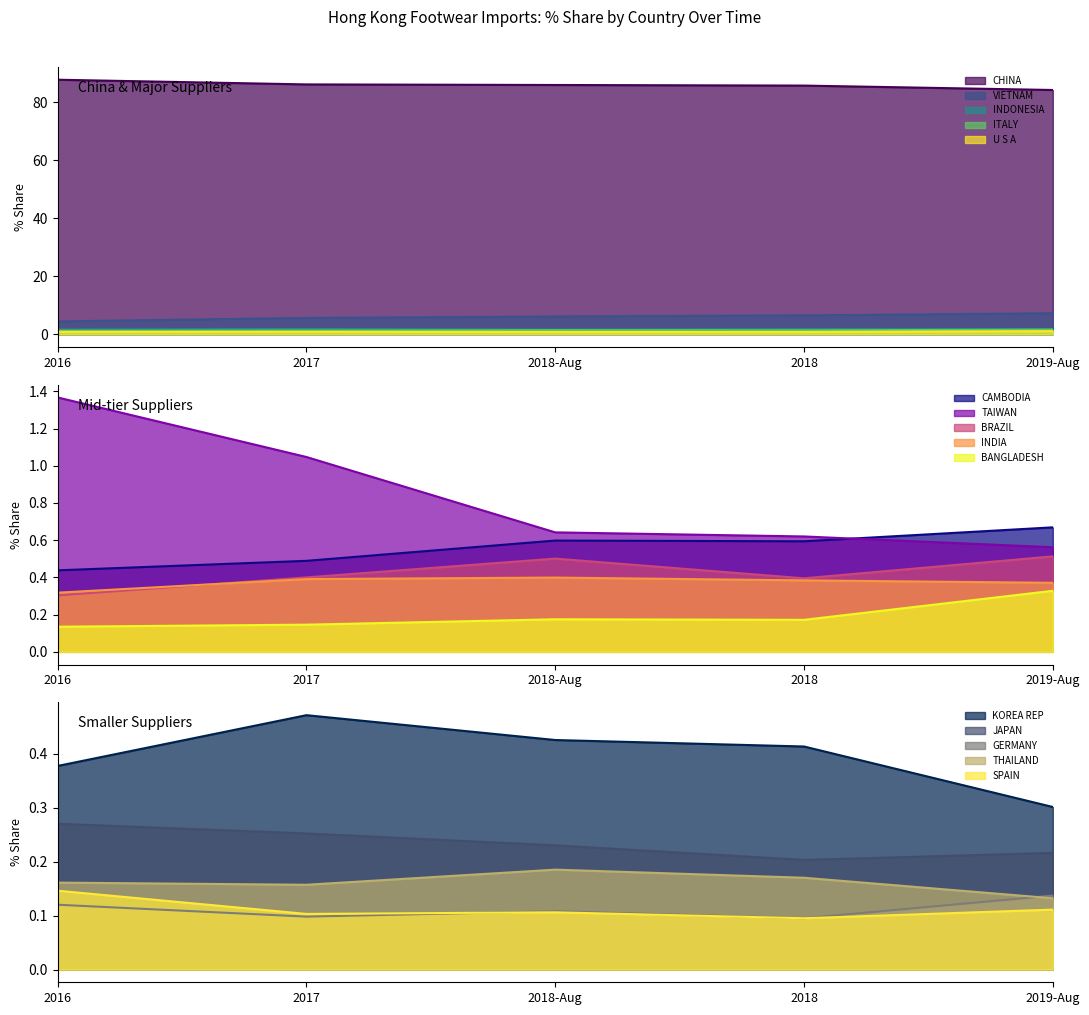

True or false: VIETNAM and INDONESIA intersect in this chart.

False